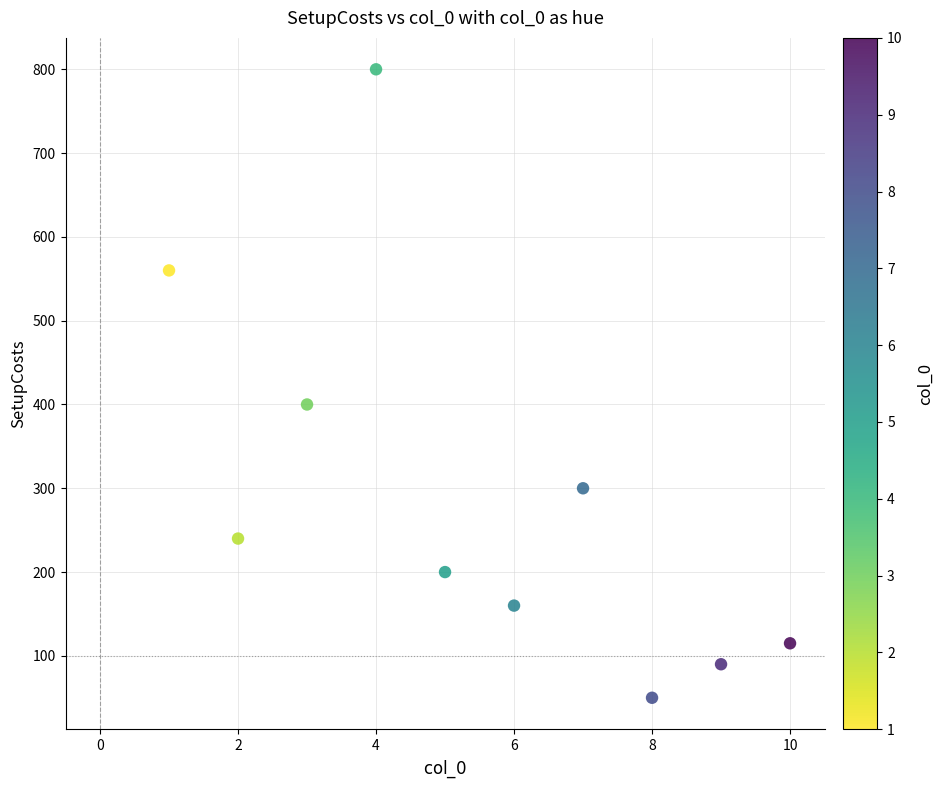

What is the average Y value?

292